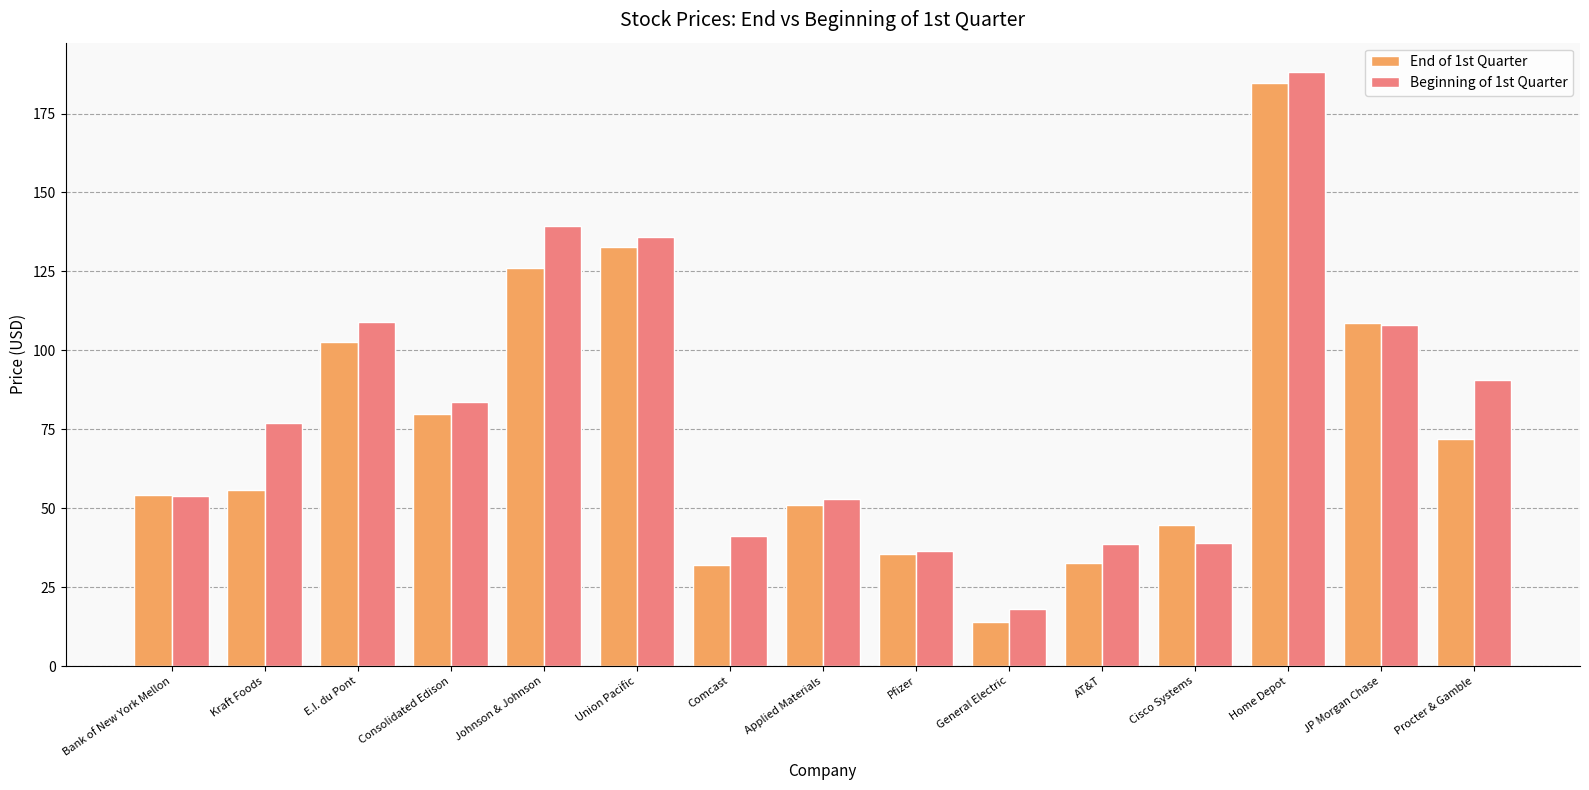

At which label does End of 1st Quarter reach its peak?

Home Depot